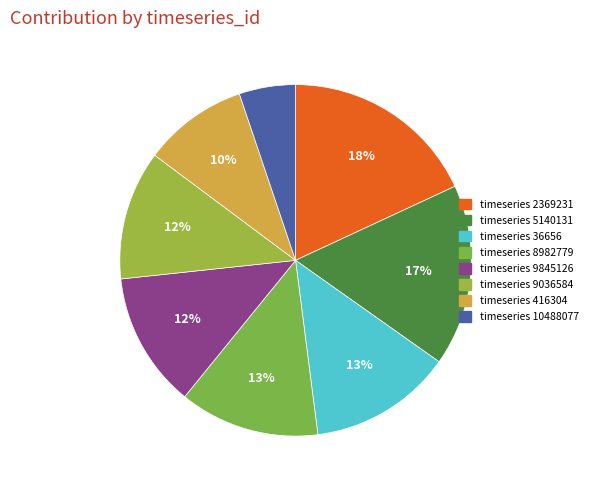

To the nearest percent, what is the average slice percentage?

12%